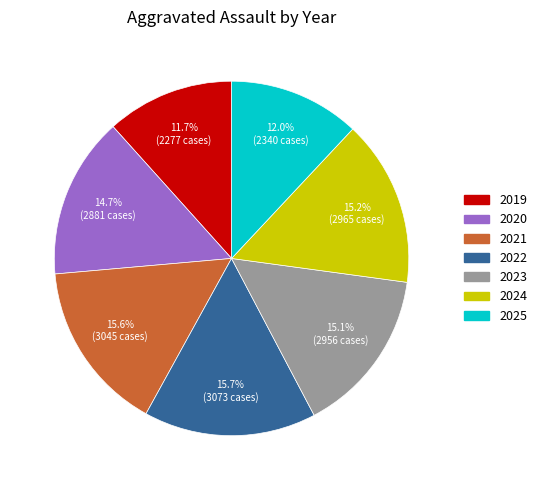

To the nearest percent, what percentage of the pie is 2020?

15%